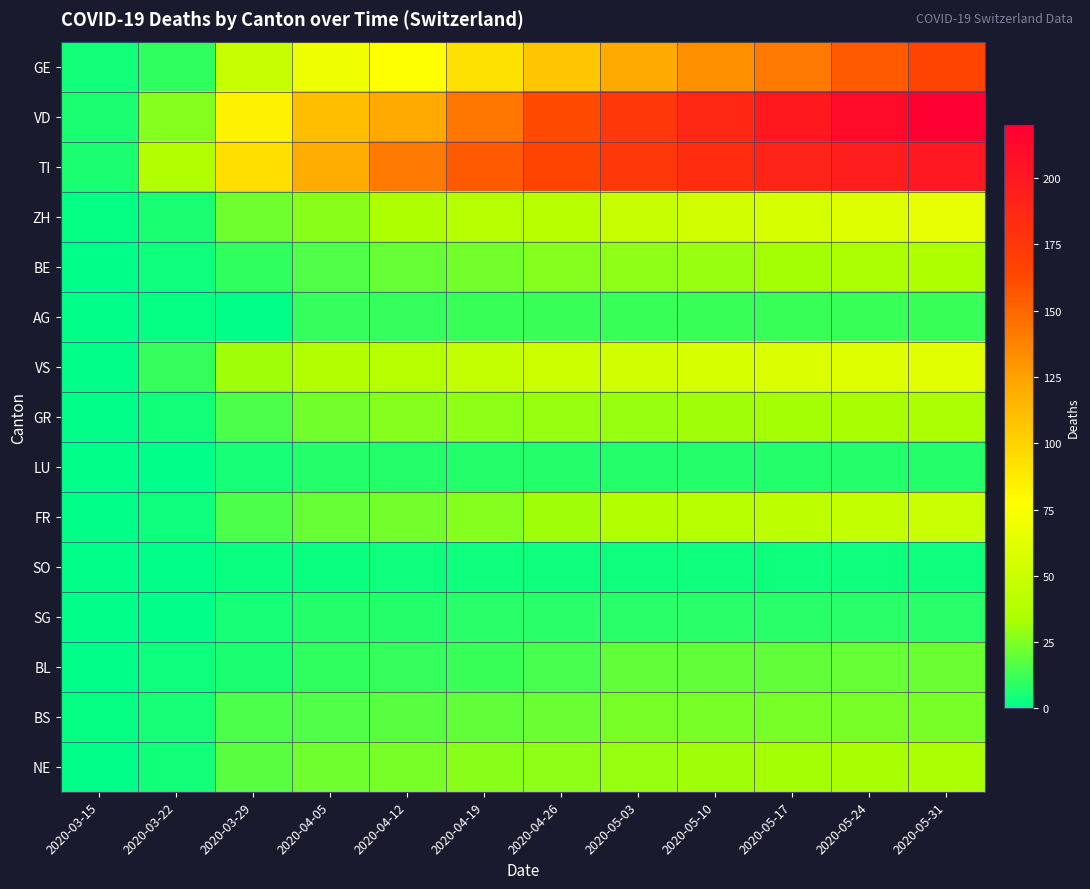

At which category is the sum across all series the highest?

2020-05-31